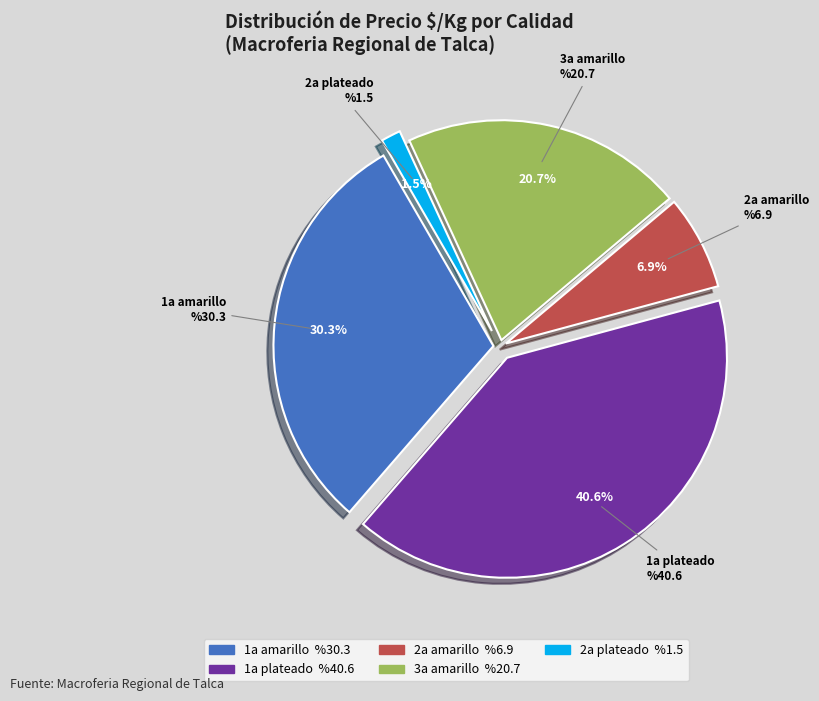

Is there any slice that represents more than half of the pie?

No